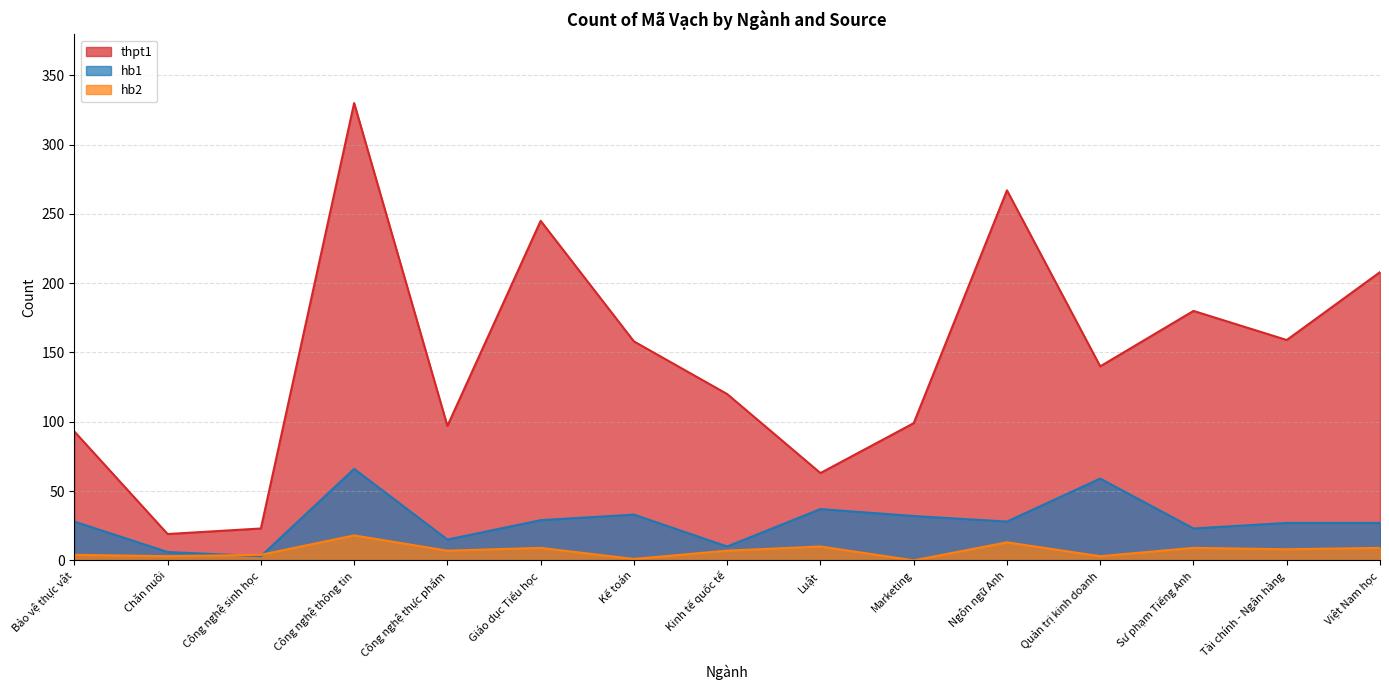

Which series has the largest total across all categories?

thpt1